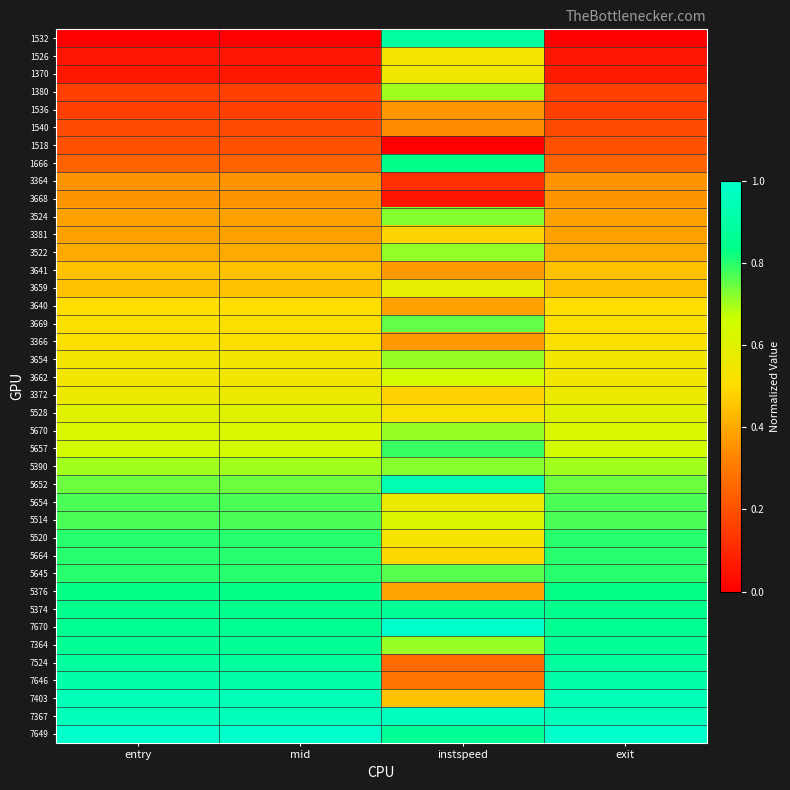

What is the difference between the highest and lowest values at entry?

1.0